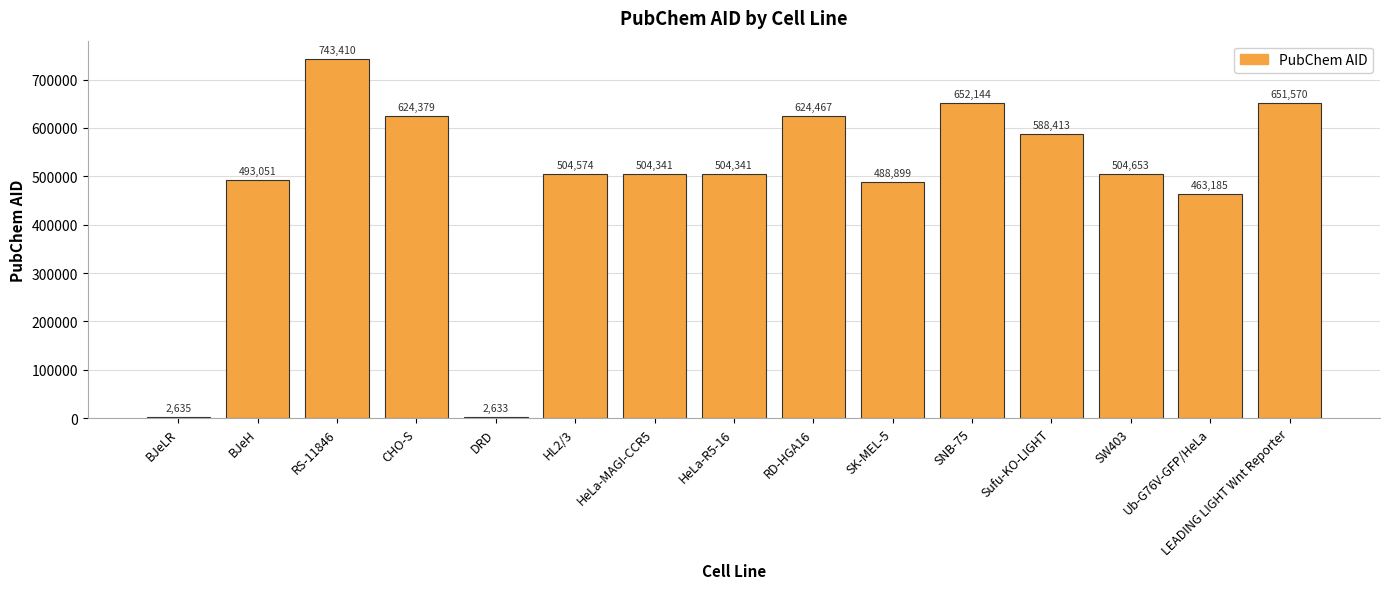

The chart shows a value of 813222 at SK-MEL-5. True or false?

False